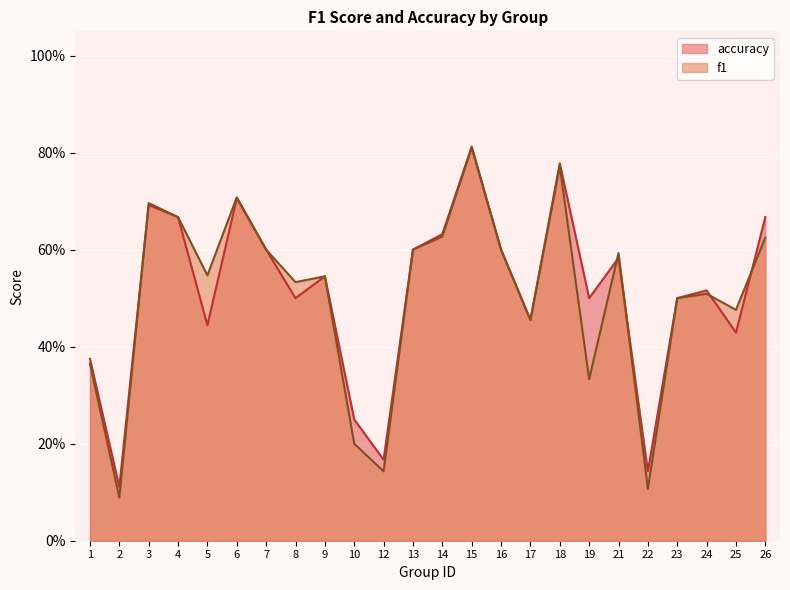

What is the value of the accuracy point at the 15th from the left?

0.6